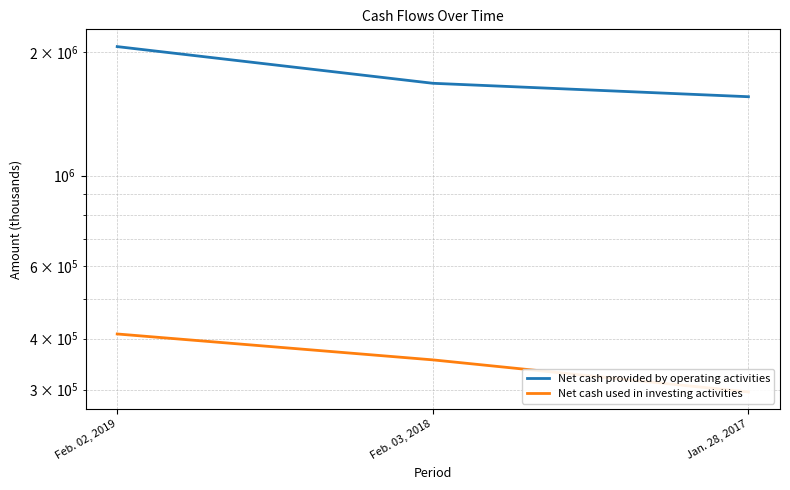

How many data points does each series have?

3